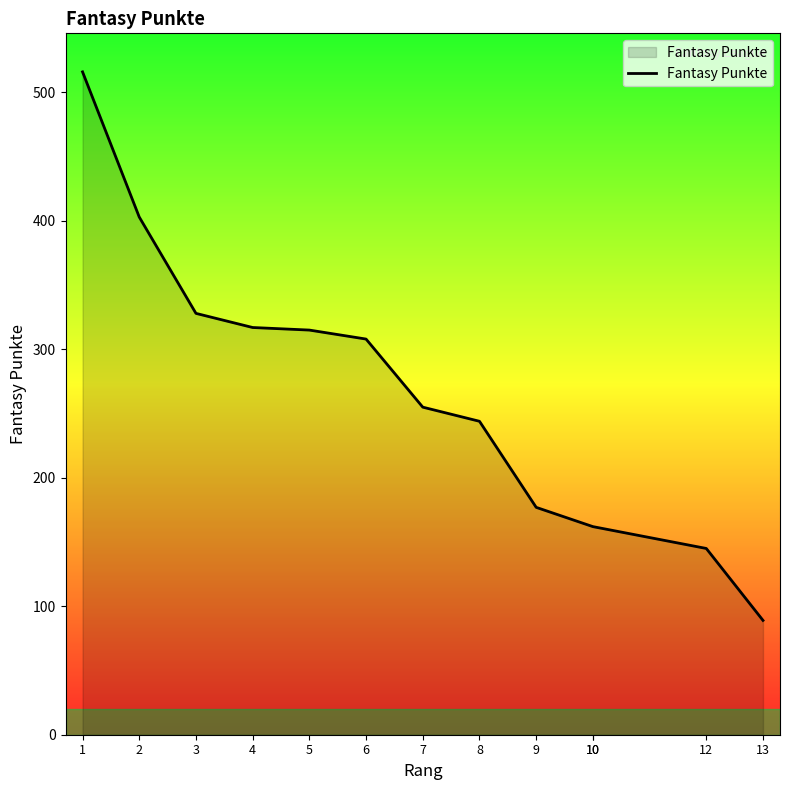

What is the value of the 2nd point from the left?

403